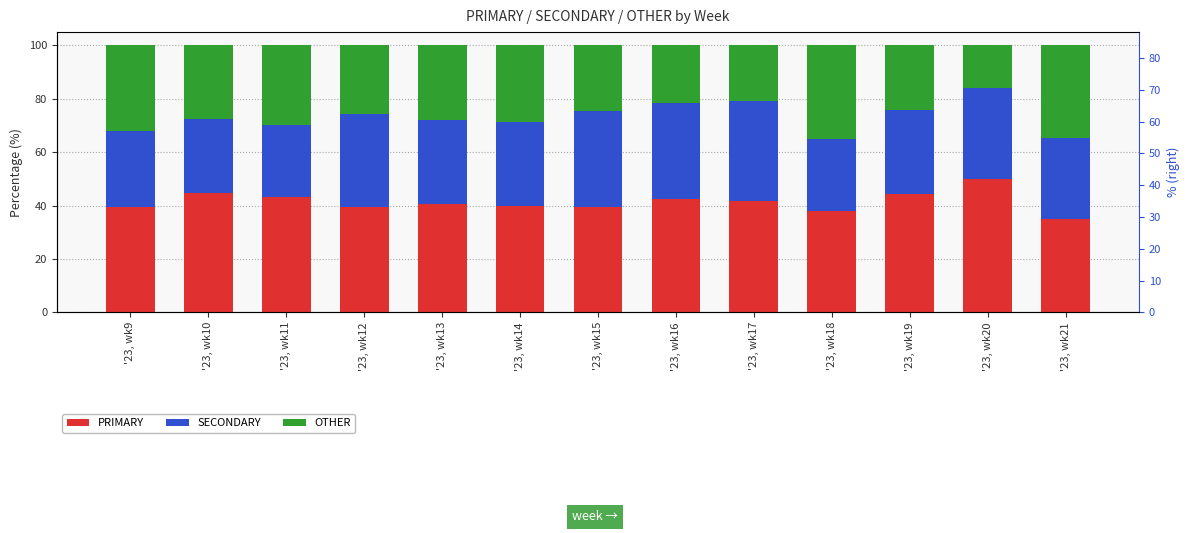

List the series in order of their peak value, lowest first.

OTHER, SECONDARY, PRIMARY